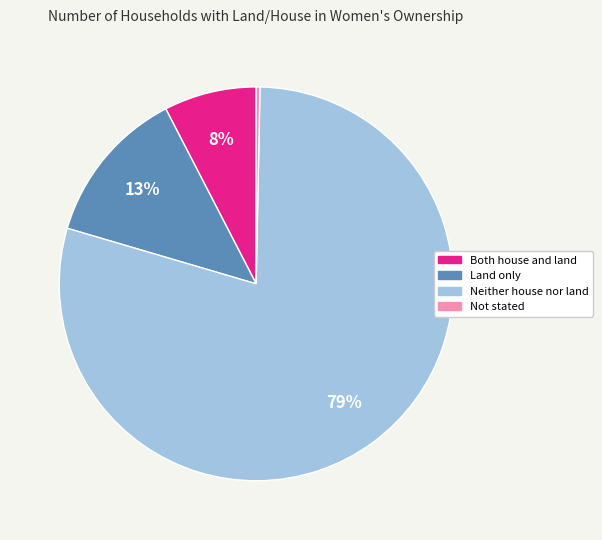

Rank the categories by value from highest to lowest.

Neither house nor land, Land only, Both house and land, Not stated